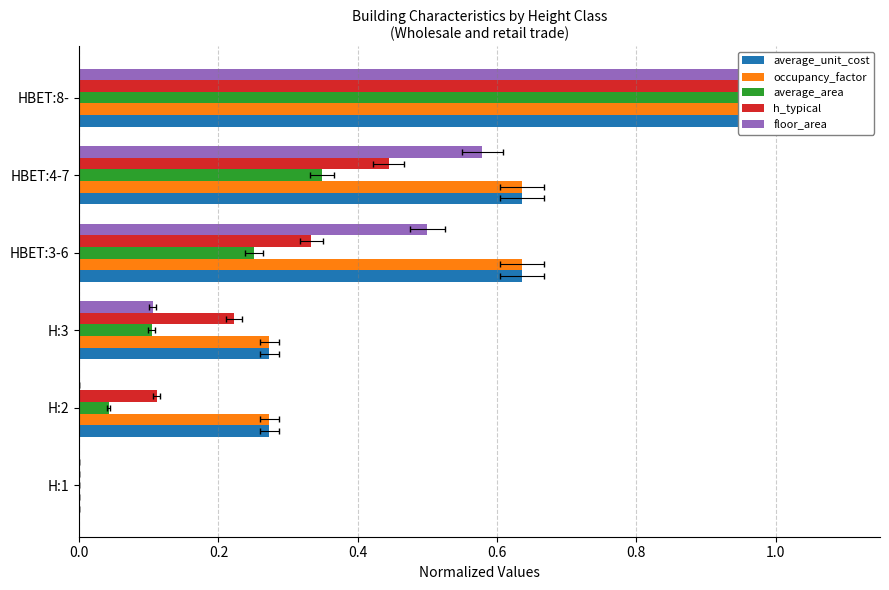

How many bars are there in total?

30